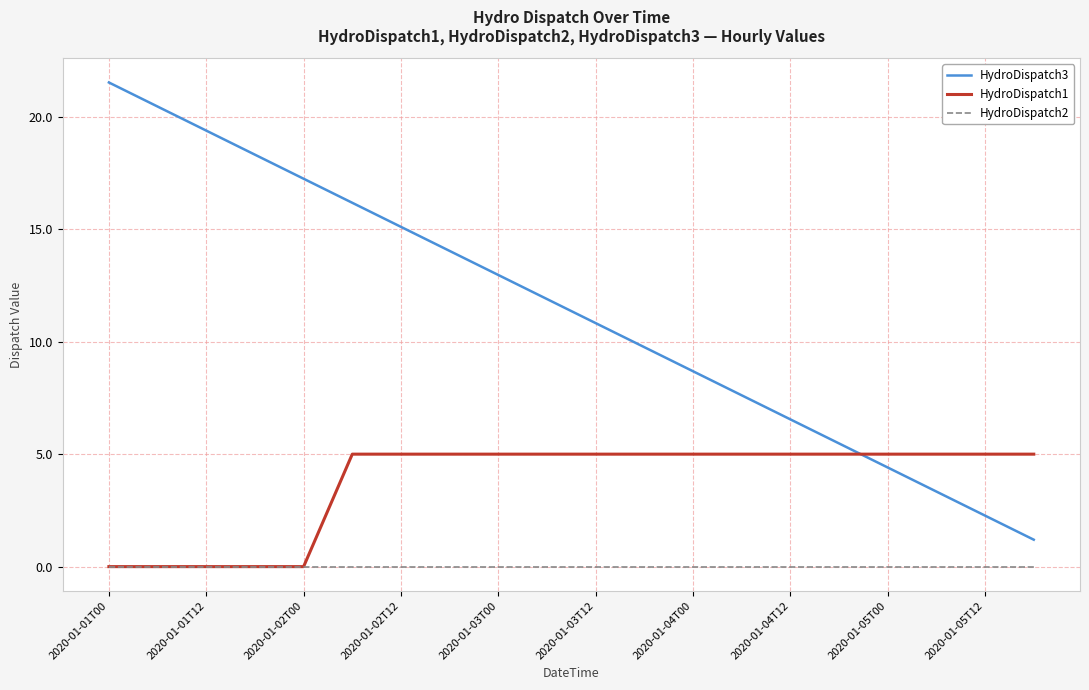

After their last crossing, which series has the higher values: HydroDispatch3 or HydroDispatch1?

HydroDispatch1